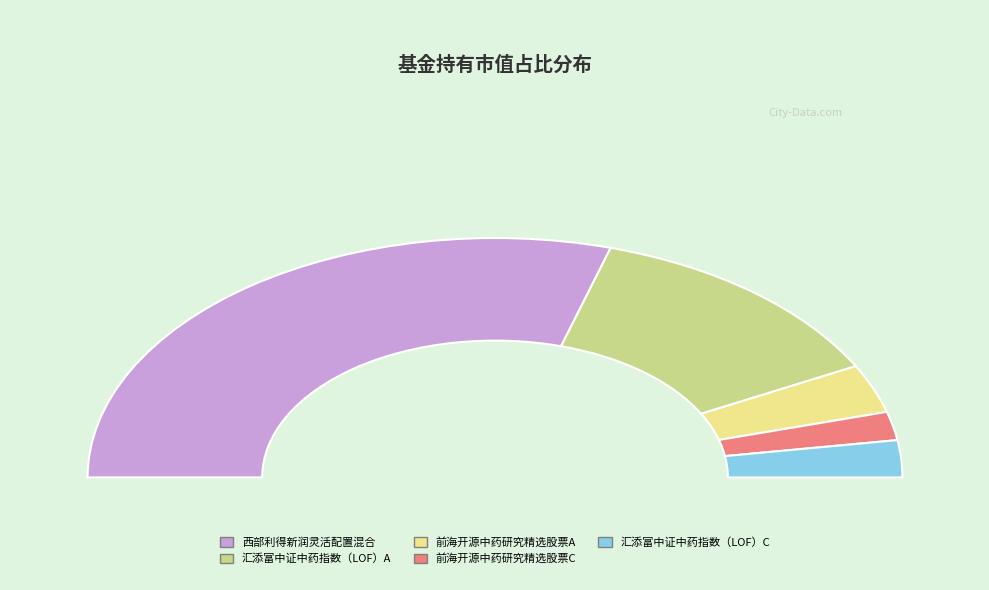

Which category accounts for the majority?

西部利得新润灵活配置混合